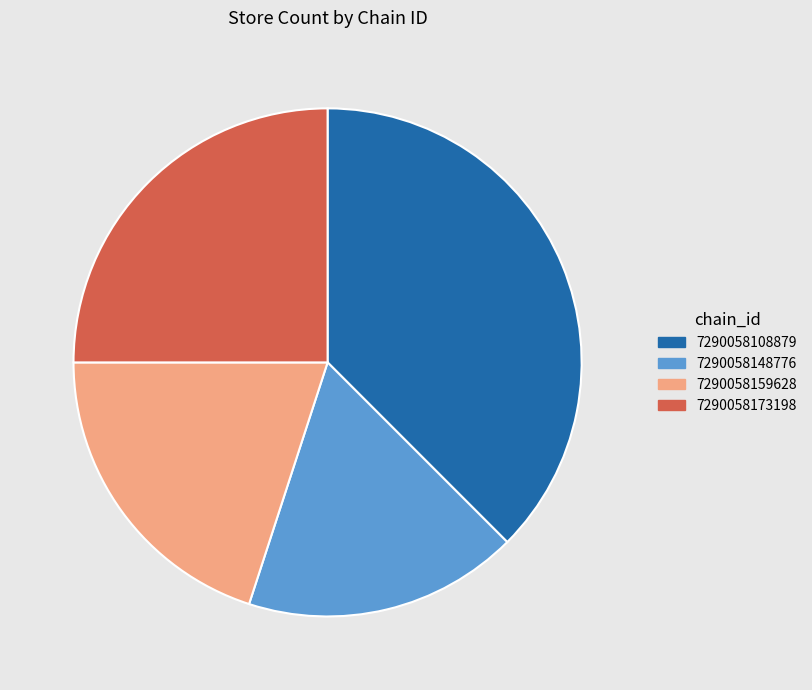

Is there a majority slice in this chart?

No